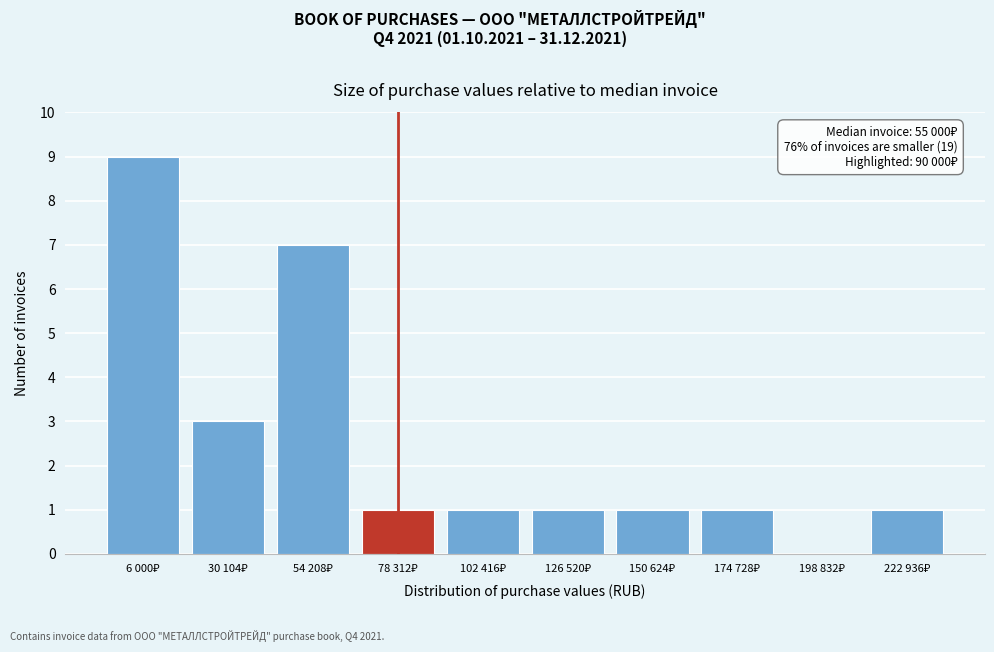

What is the greatest value displayed?

9